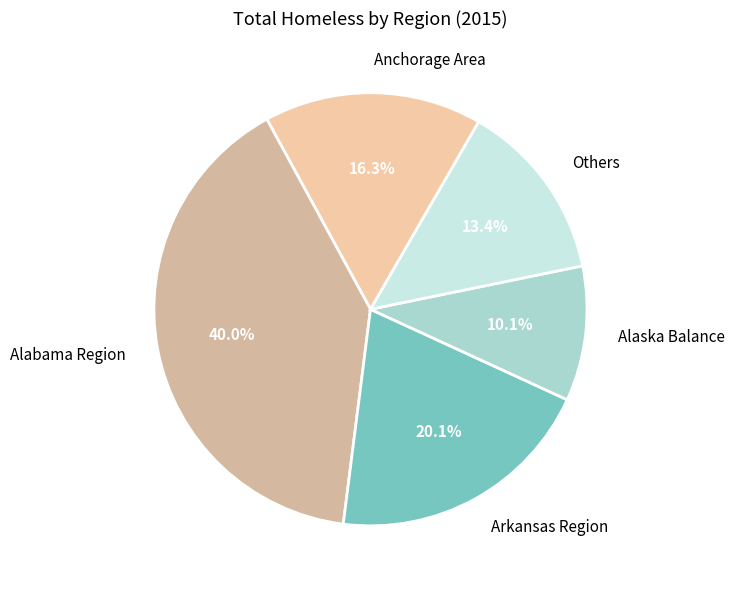

What is the ratio of the value at Others to the value at Alabama Region?

0.3